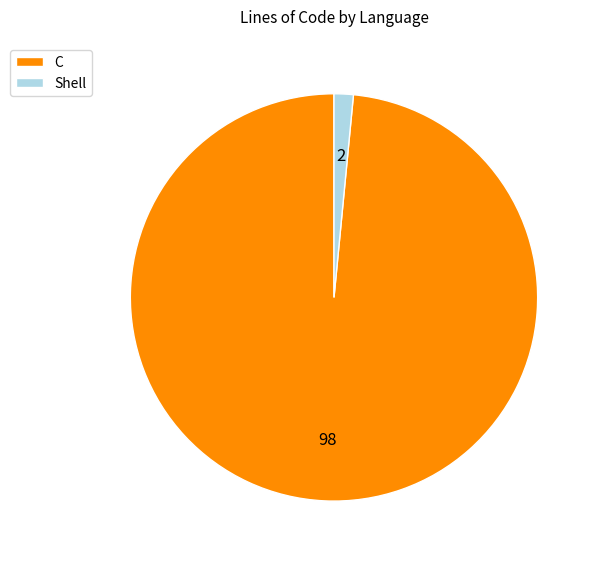

Which slice is the smallest?

Shell